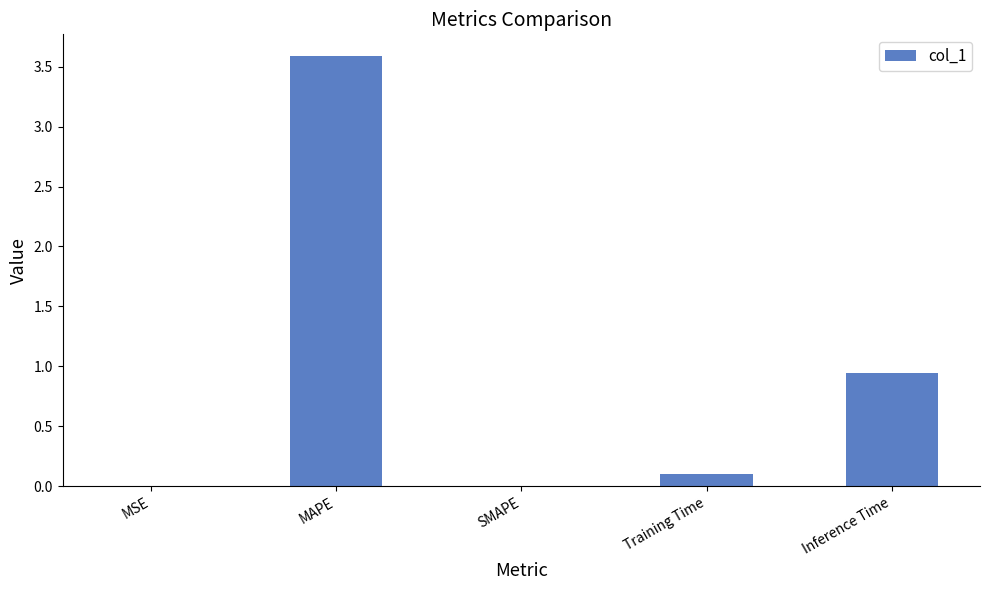

What is the sum of the values at Inference Time and MAPE?

4.5